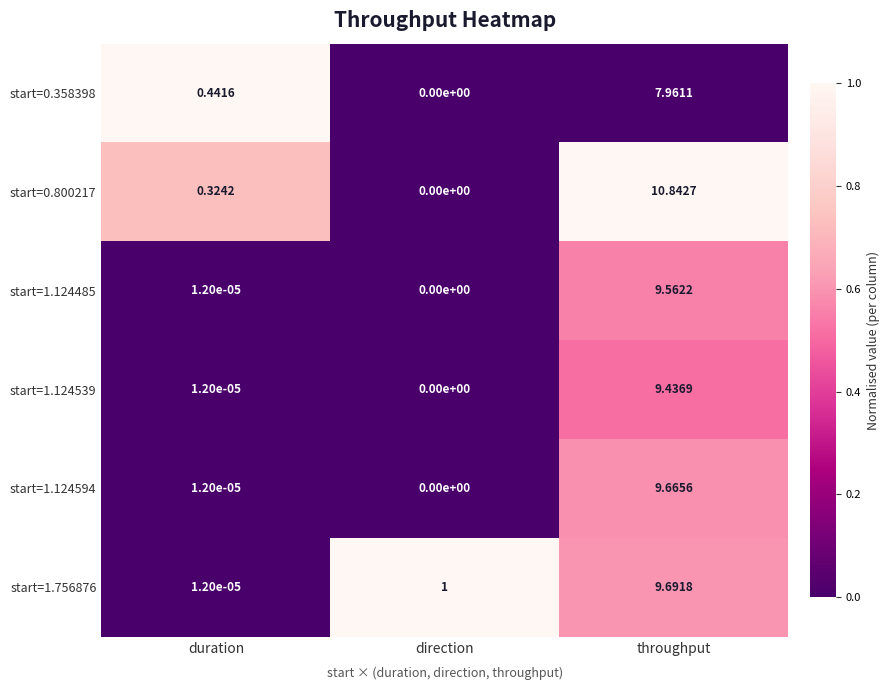

Where is start=1.124539 nearest to the value 4?

duration